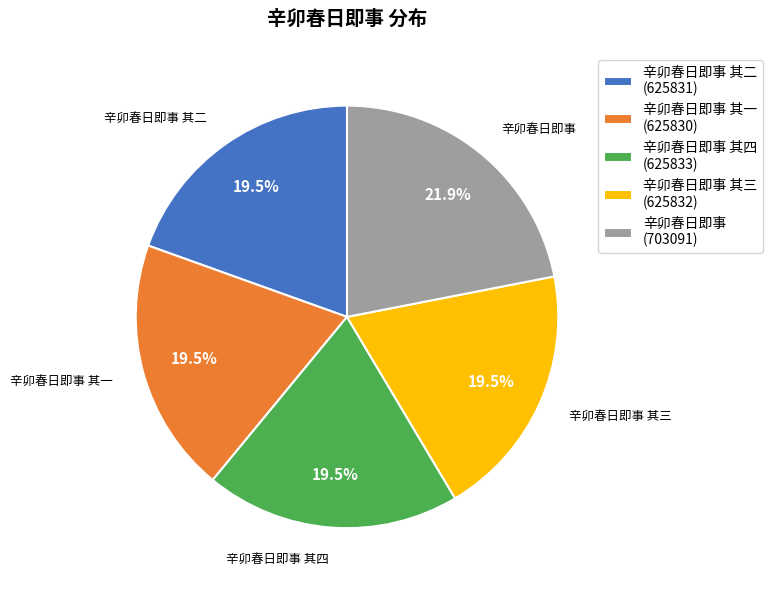

Which slice is the largest?

辛卯春日即事 (703091)